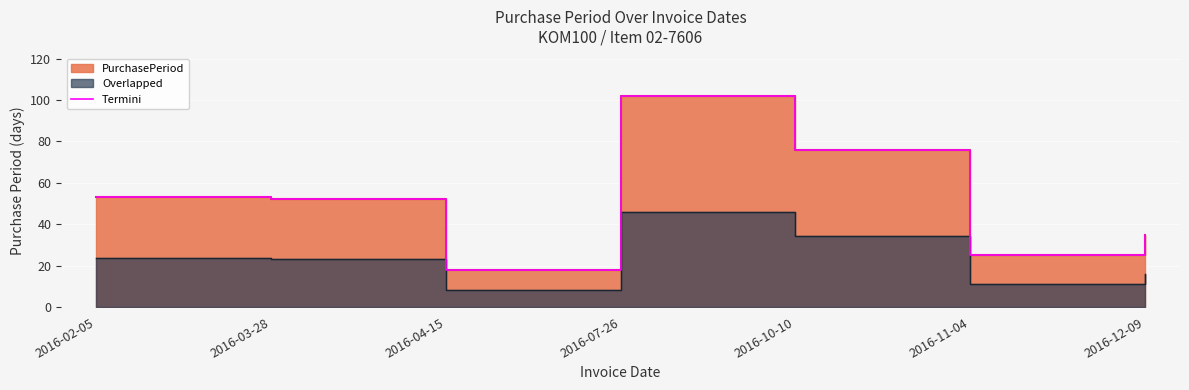

What is the sum of the values at 2016-10-10 and 2016-02-05?

129